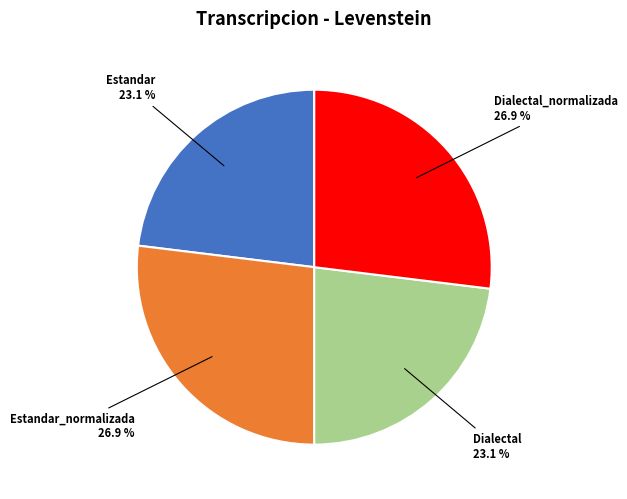

Does any single category account for the majority?

No